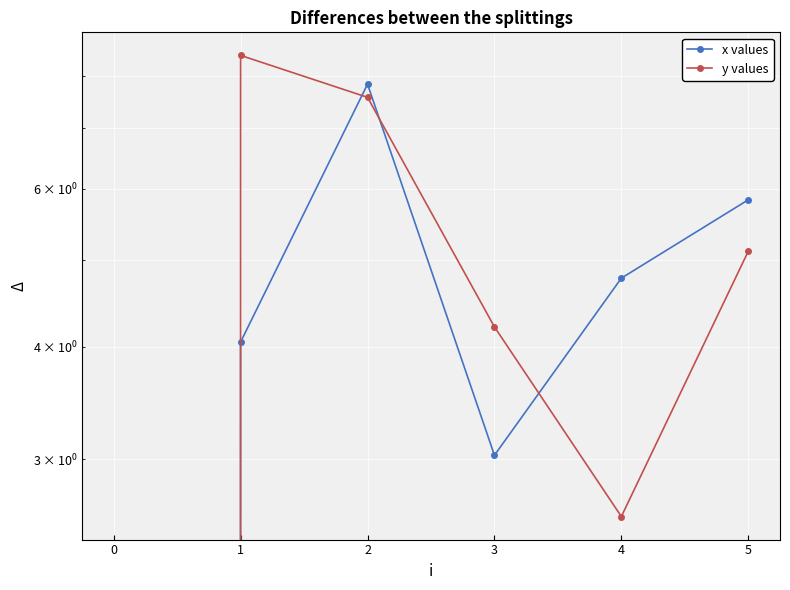

How many lines are shown in the chart?

2